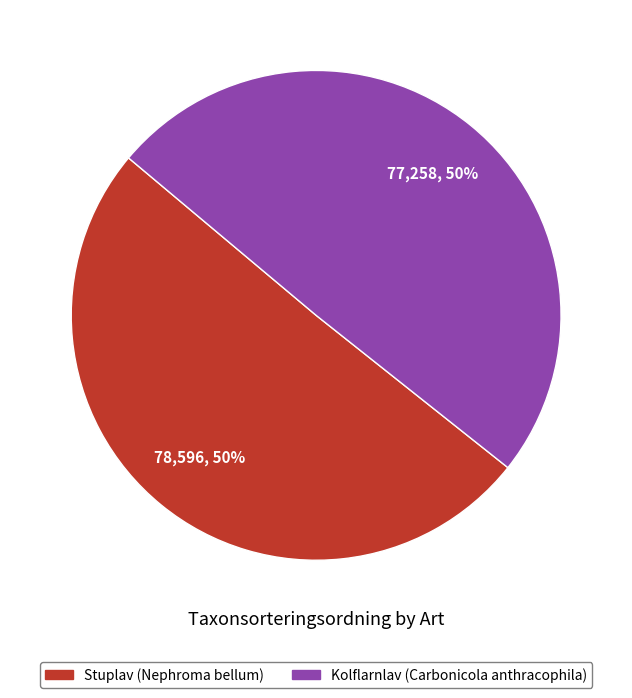

Combined, do Stuplav (Nephroma bellum) and Kolflarnlav (Carbonicola anthracophila) account for over 50%?

Yes